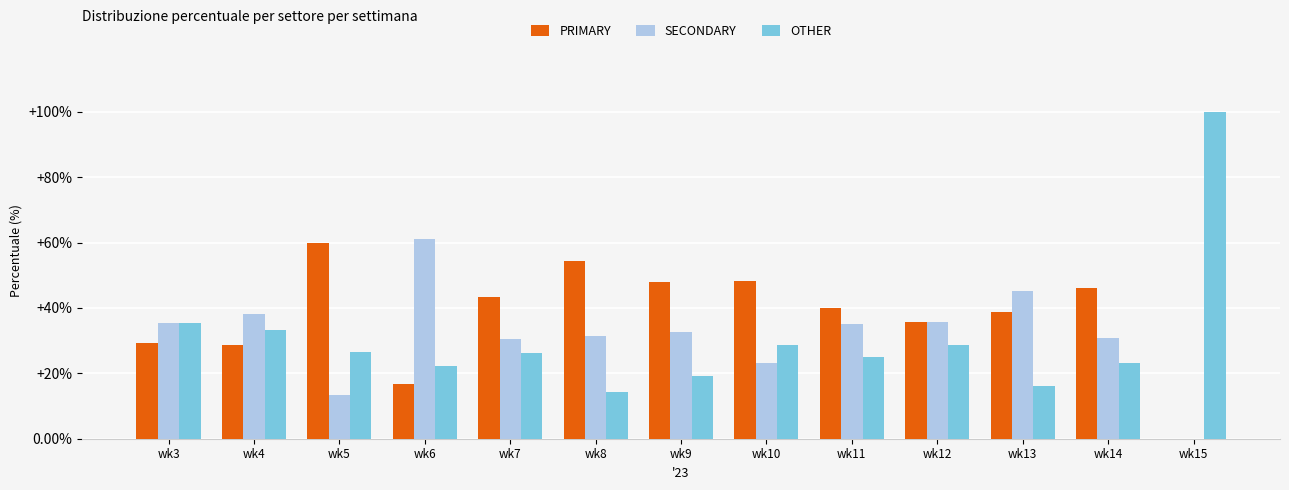

What is the sum of all SECONDARY values?

412.2